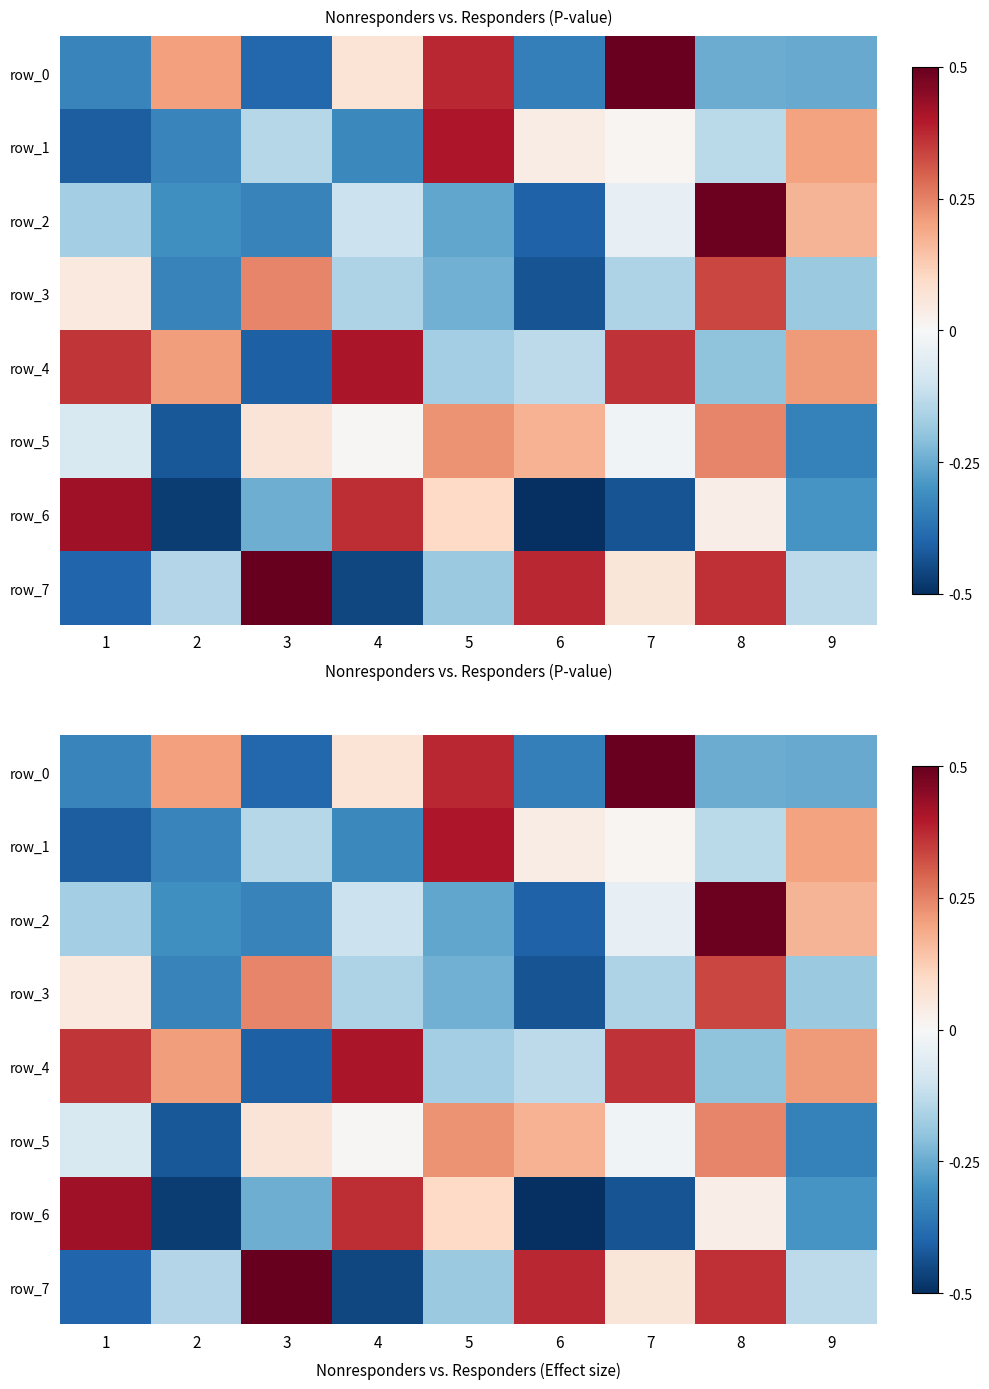

List the labels in order of row_4 value, largest first.

4, 7, 1, 9, 2, 6, 5, 8, 3